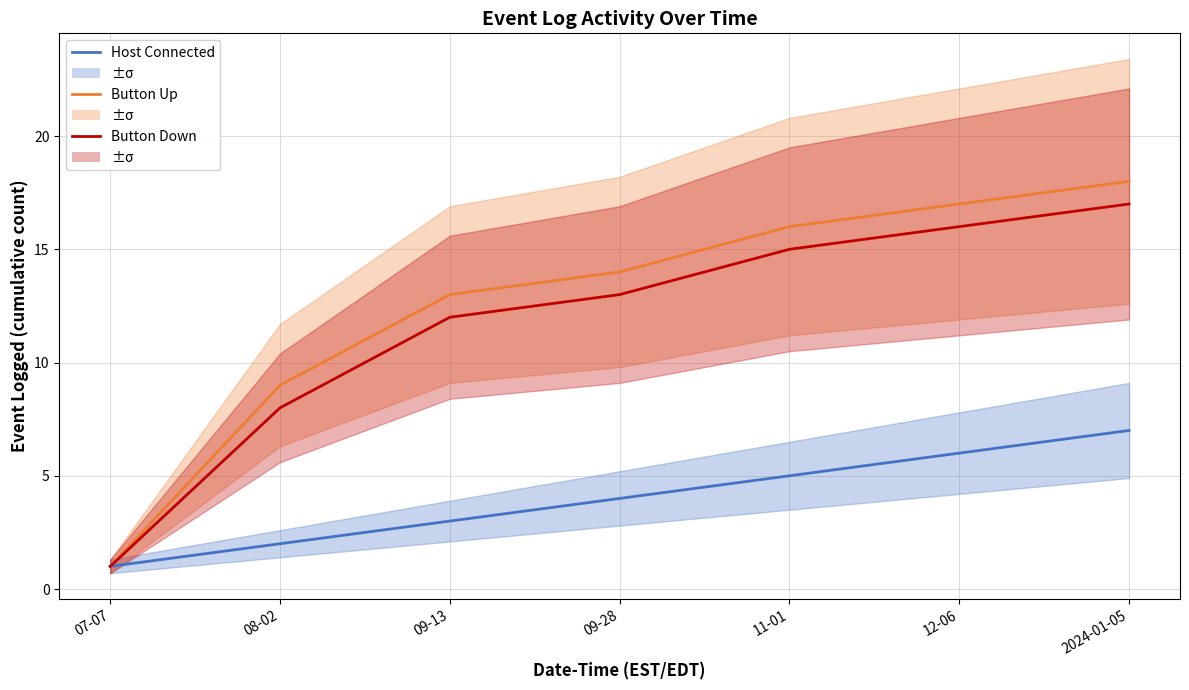

List the labels in order of Host Connected value, largest first.

2024-01-05, 12-06, 11-01, 09-28, 09-13, 08-02, 07-07